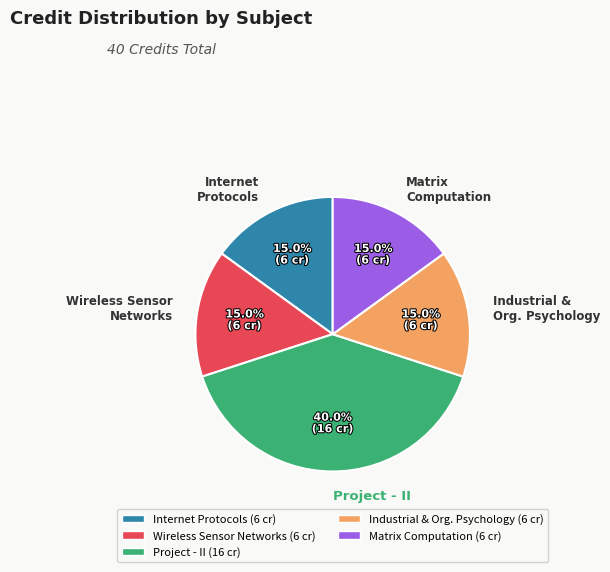

What is the largest slice in the pie chart?

Project - II